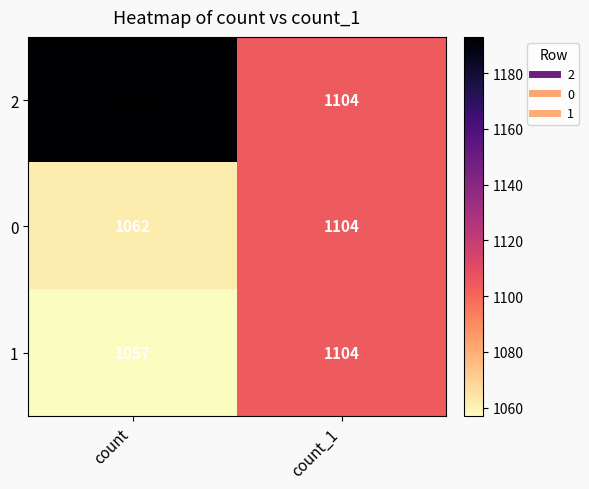

At which label is 0 closest to 1083?

count